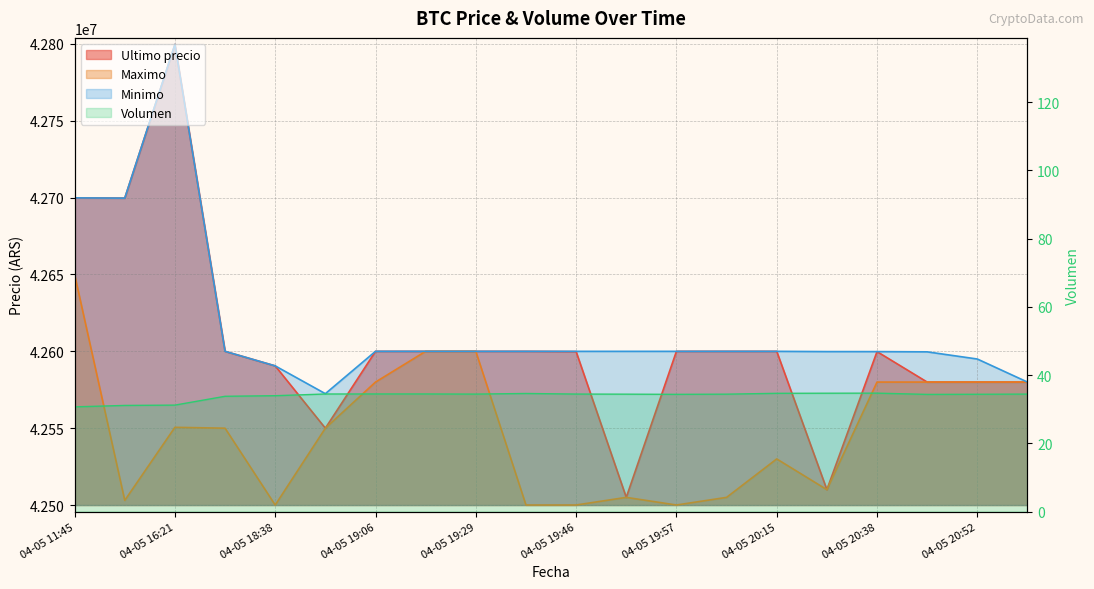

True or false: Maximo has more than 0 points higher than both neighbors.

True